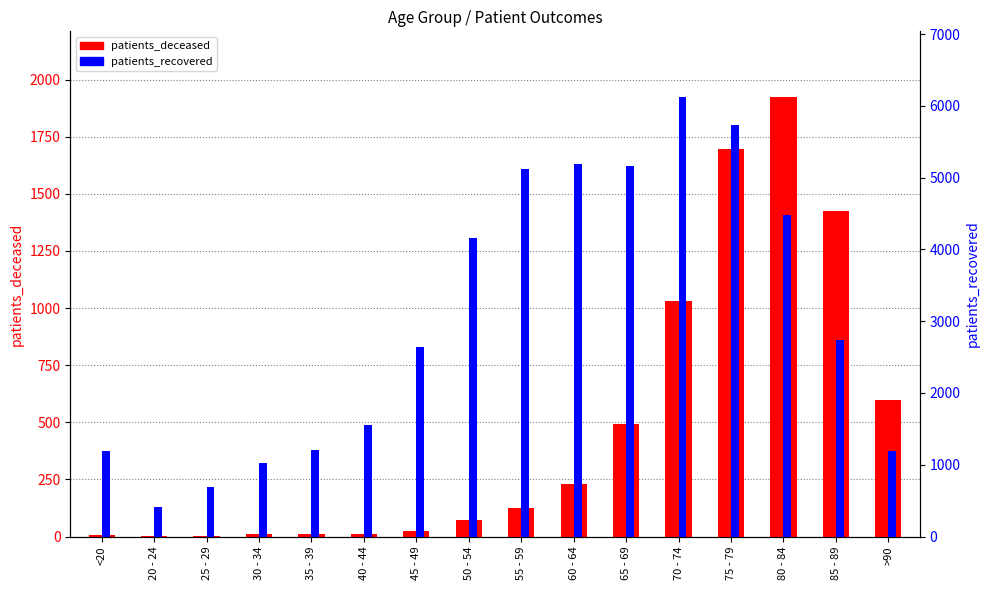

Which category has the highest value in the patients_recovered series?

70 - 74